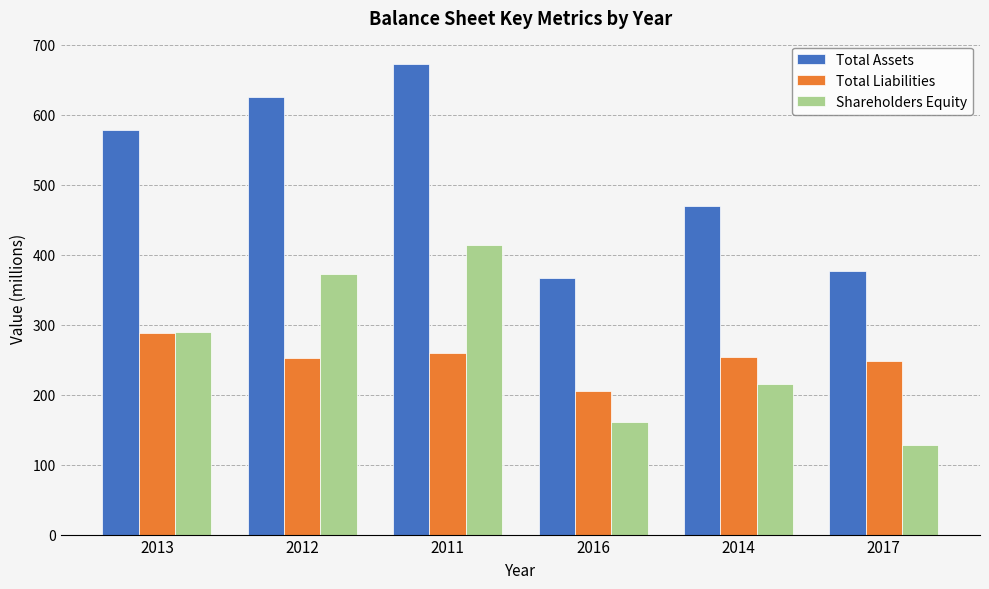

What is the lowest value of the Shareholders Equity series?

128